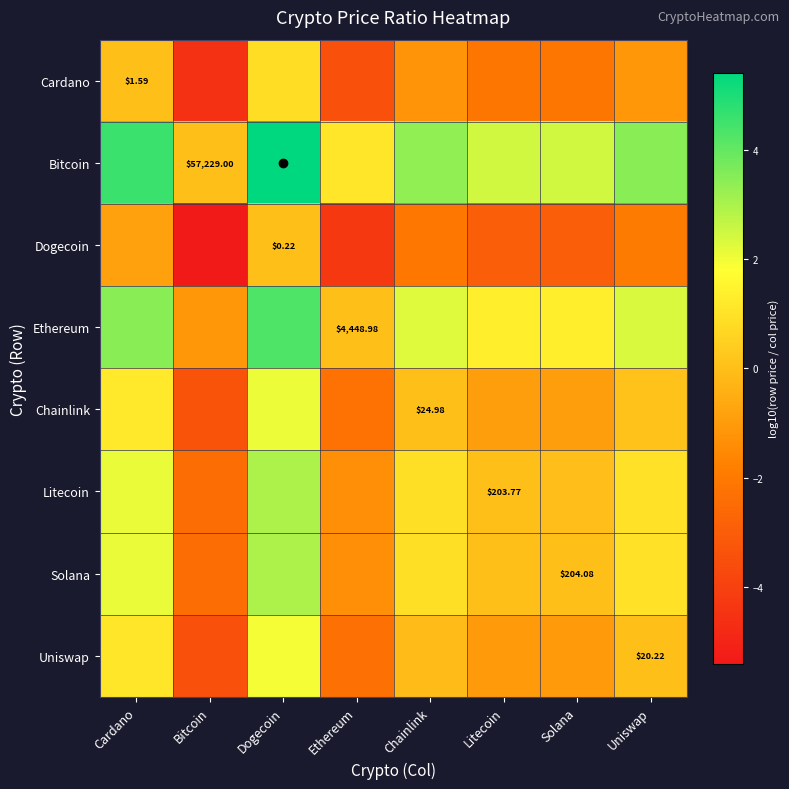

How many data points in Bitcoin are above 3?

4